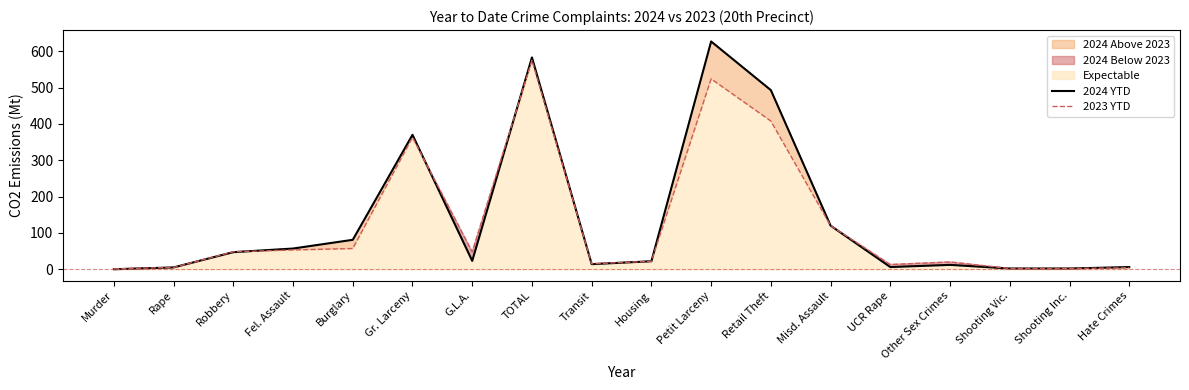

What is the value of the 2024 YTD point at the 14th from the left?

6